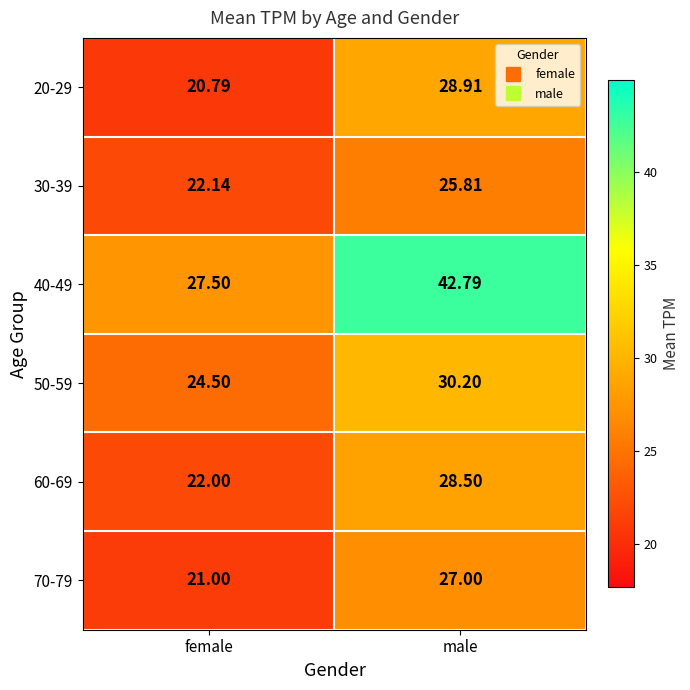

At which category is the sum across all series the highest?

male